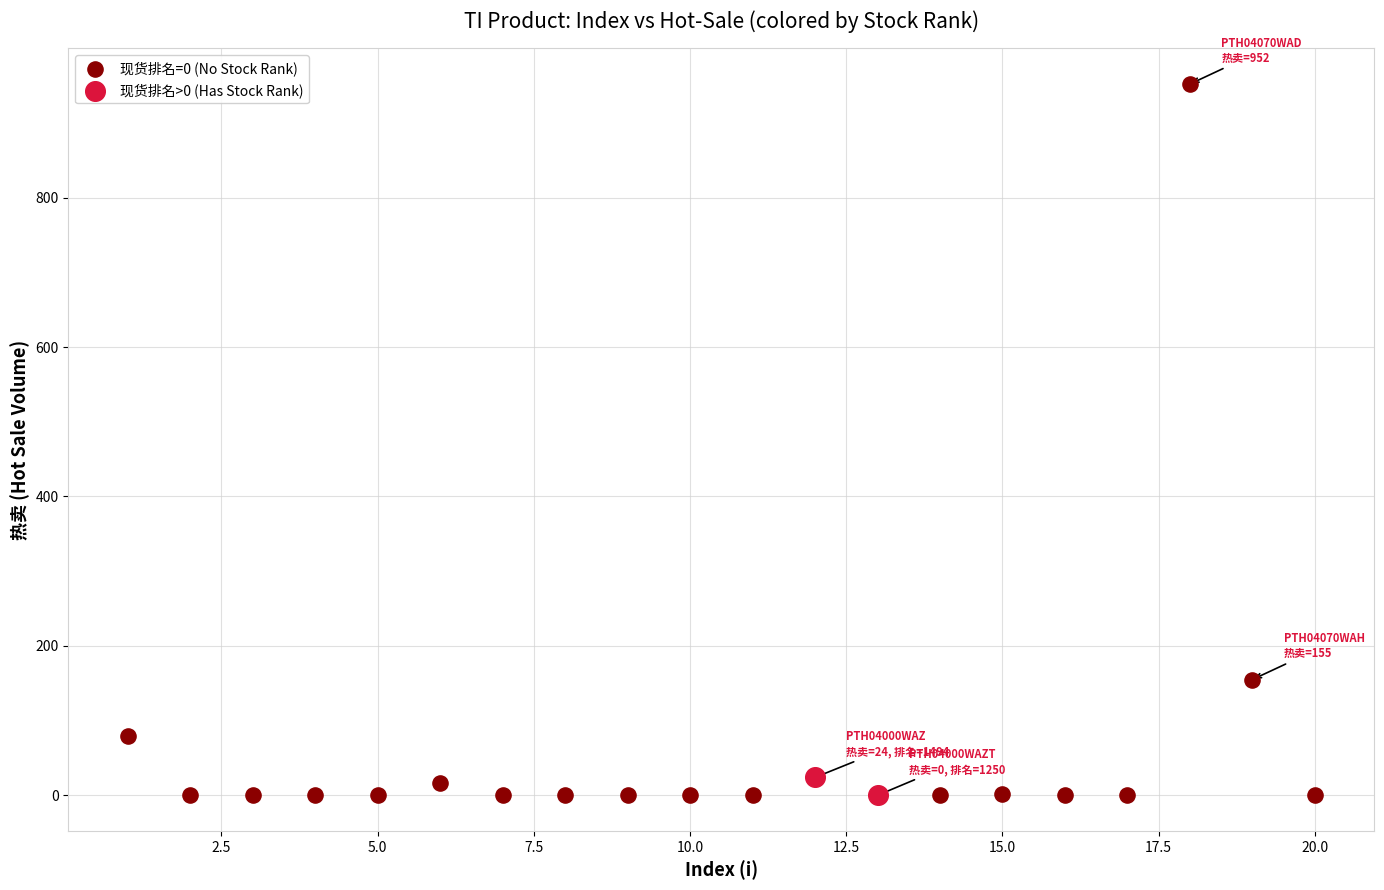

Which series has the largest Y range (max minus min)?

现货排名=0 (No Stock Rank)